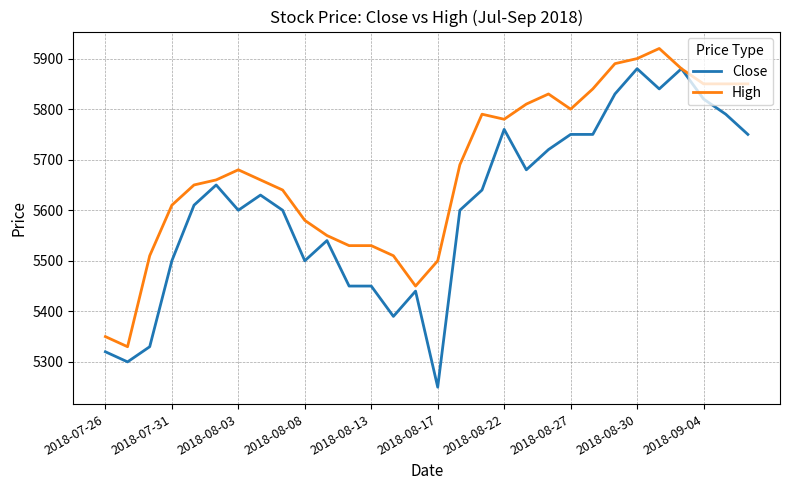

What is the highest value of the High series?

5920